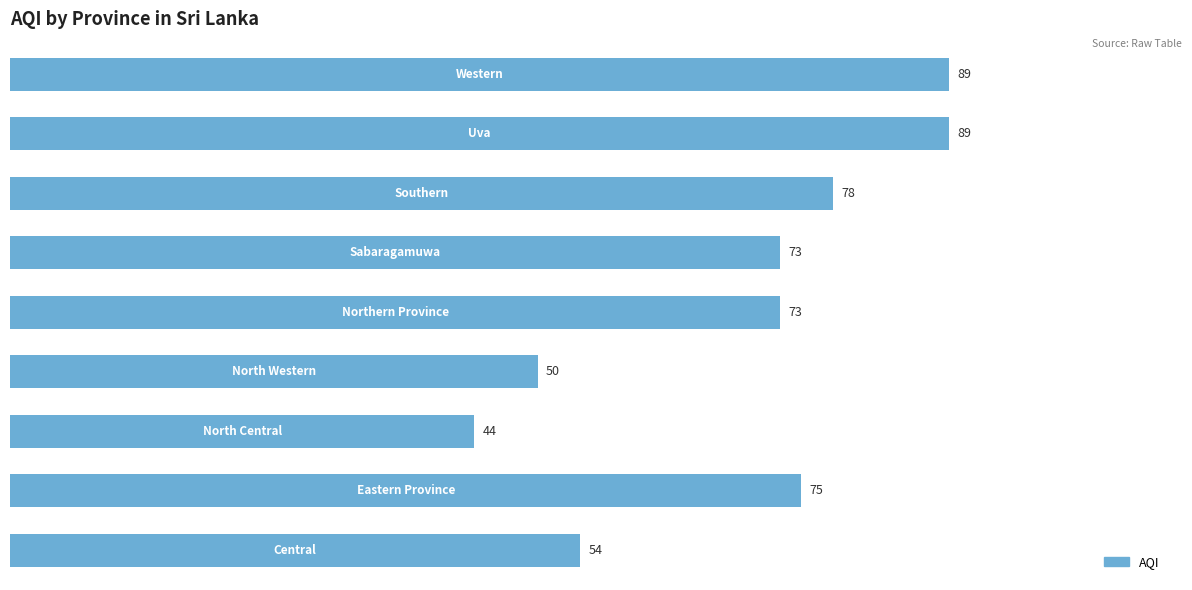

Reading bottom to top, list all the values displayed in this chart.

54	75	44	50	73	73	78	89	89